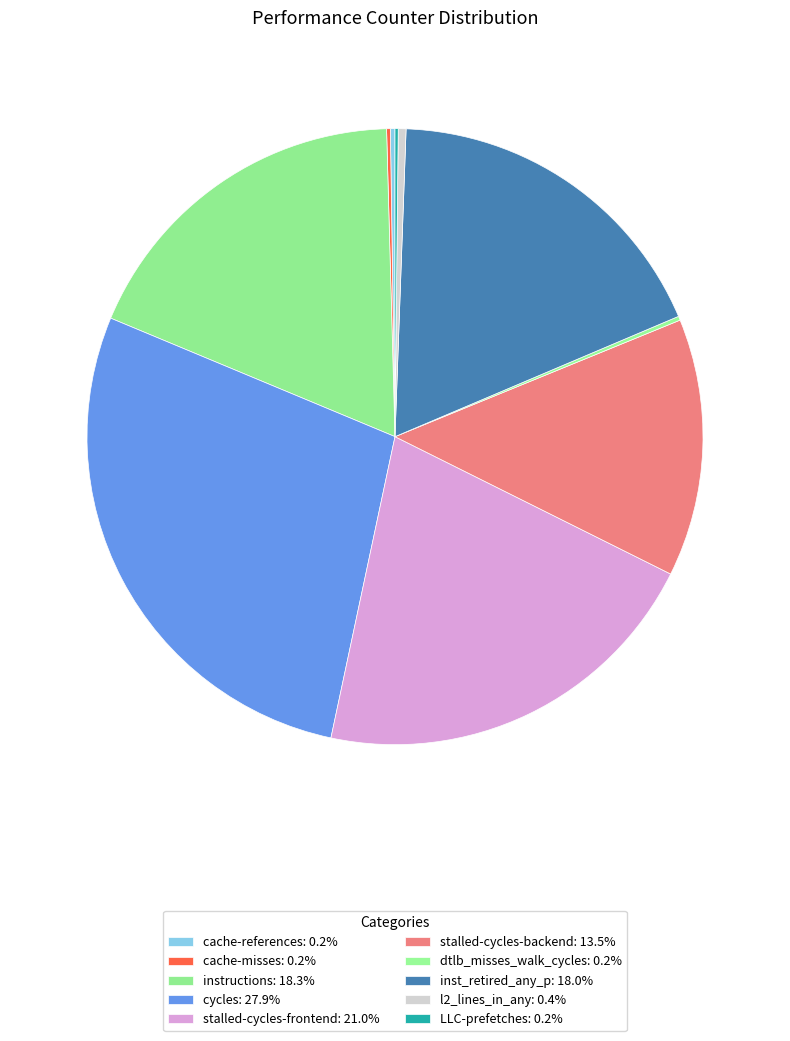

Between stalled-cycles-frontend and LLC-prefetches, which is larger?

stalled-cycles-frontend